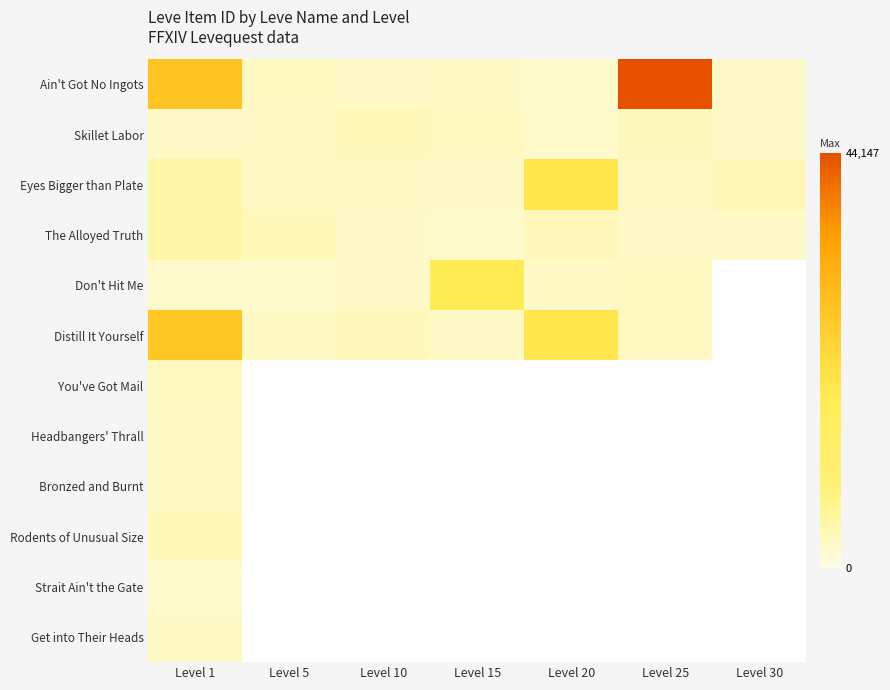

At which label does Eyes Bigger than Plate reach its minimum?

Level 15